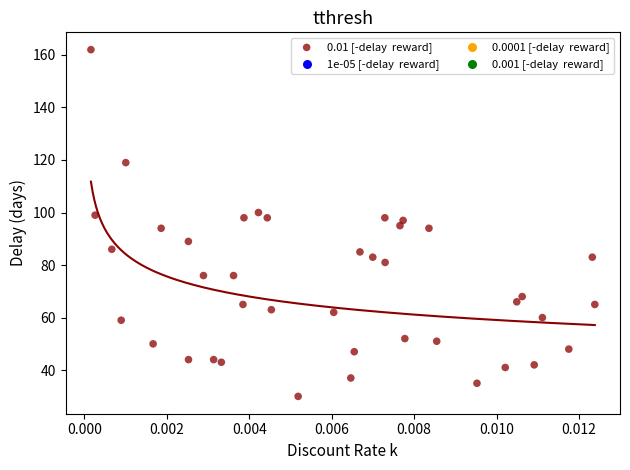

What is the range of Y values (max minus min)?

132